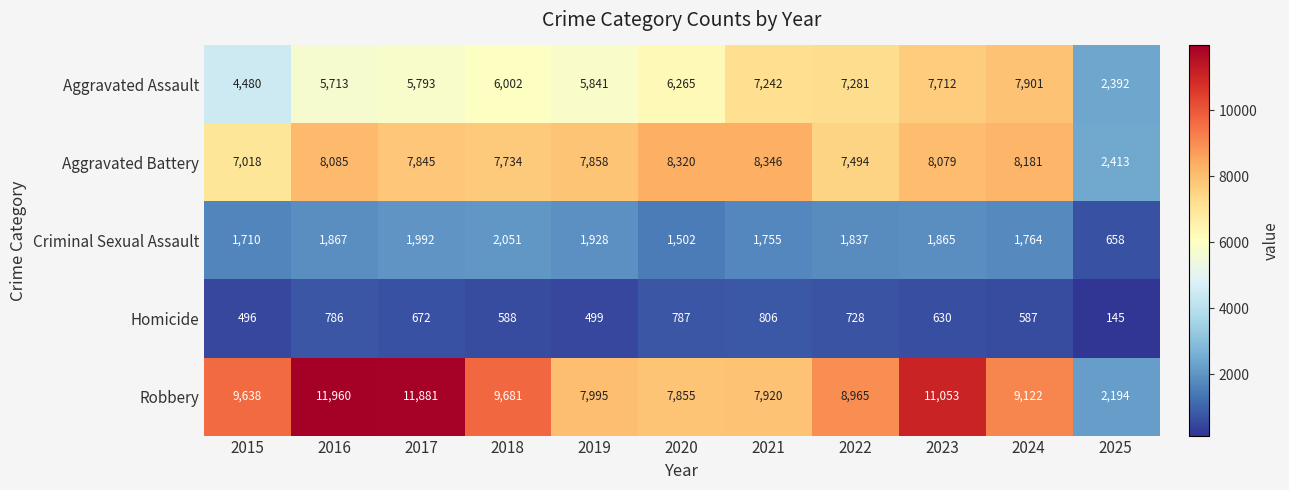

At 2017, list the series in order from largest to smallest.

Robbery, Aggravated Battery, Aggravated Assault, Criminal Sexual Assault, Homicide